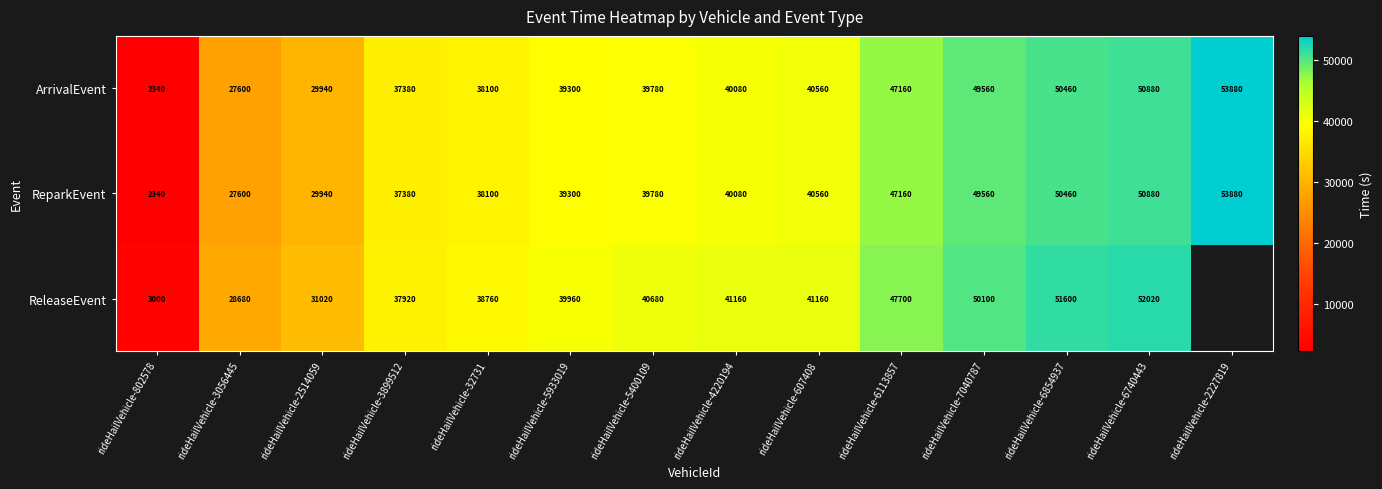

What is the spread (max minus min) of values at rideHailVehicle-802578?

660